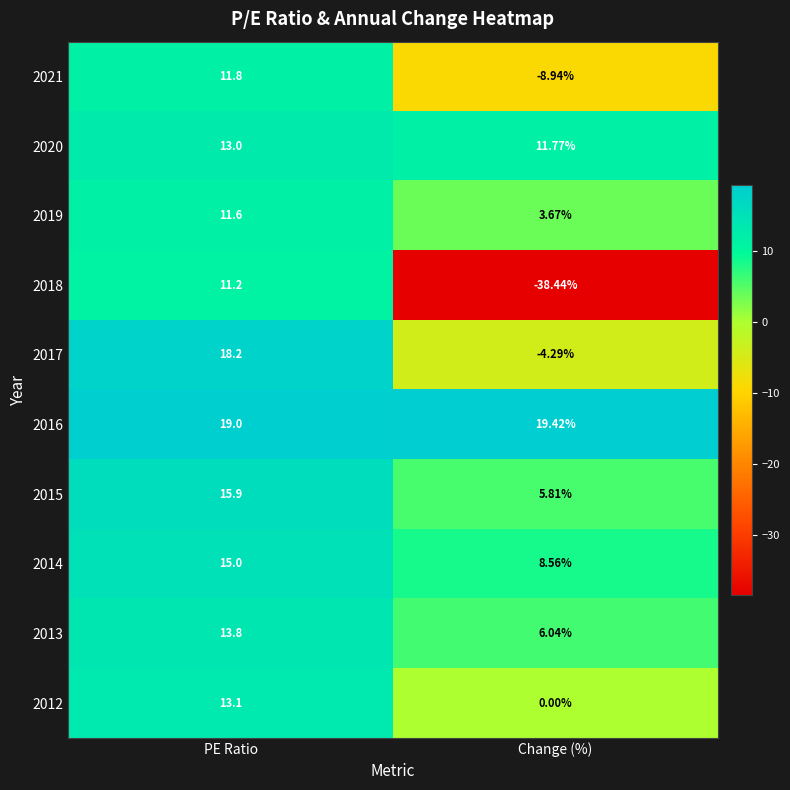

At which category is the sum across all series the highest?

PE Ratio